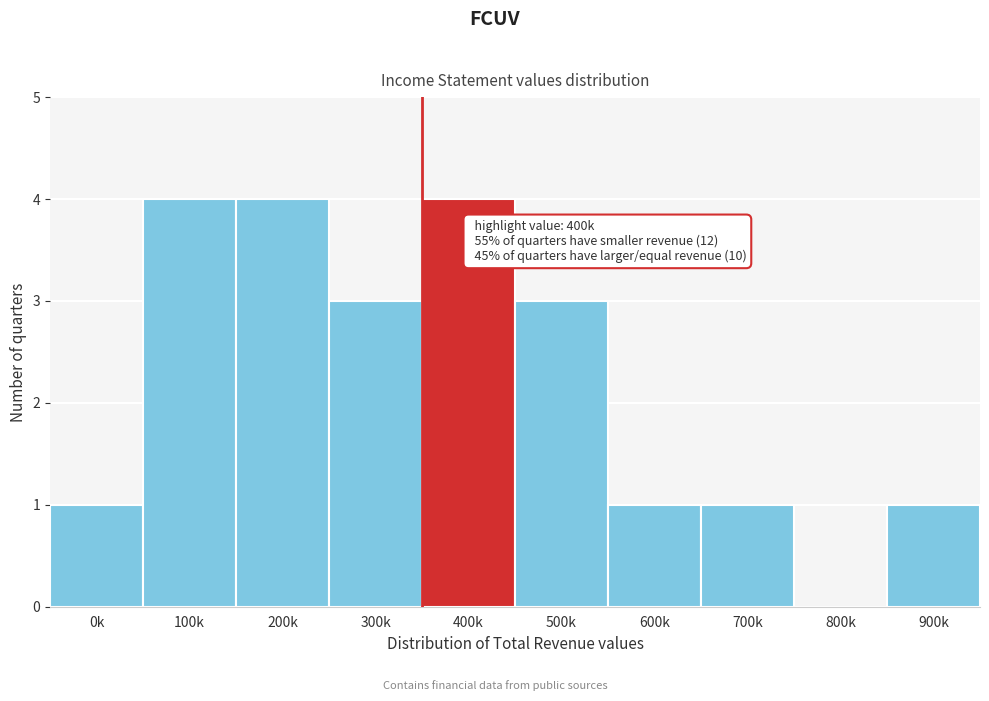

Reading left to right, what are all the values shown in this chart?

0k=1	100k=4	200k=4	300k=3	400k=4	500k=3	600k=1	700k=1	800k=0	900k=1